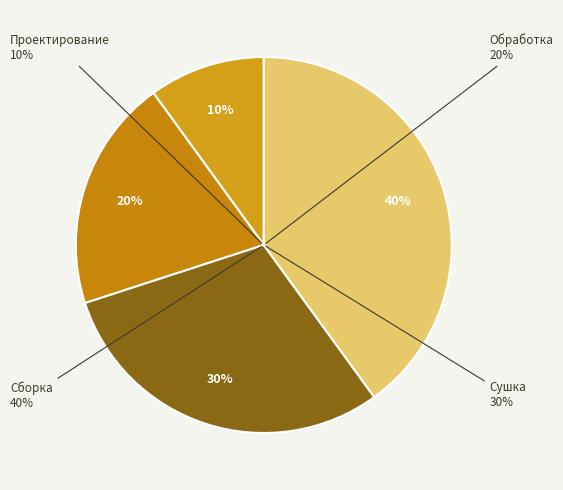

Combined, do Проектирование and Обработка account for over 50%?

No